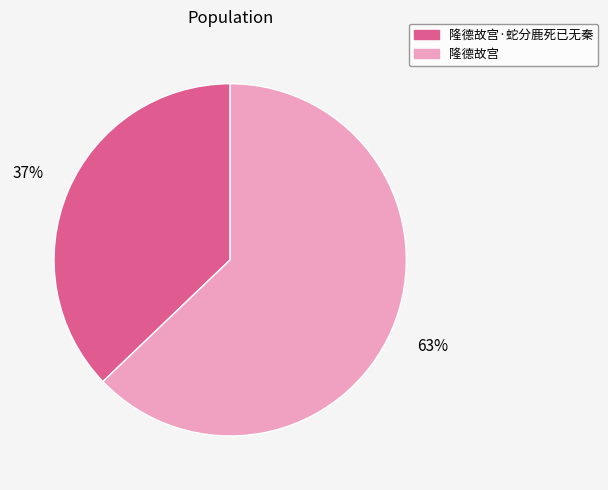

What is the majority slice?

隆德故宫